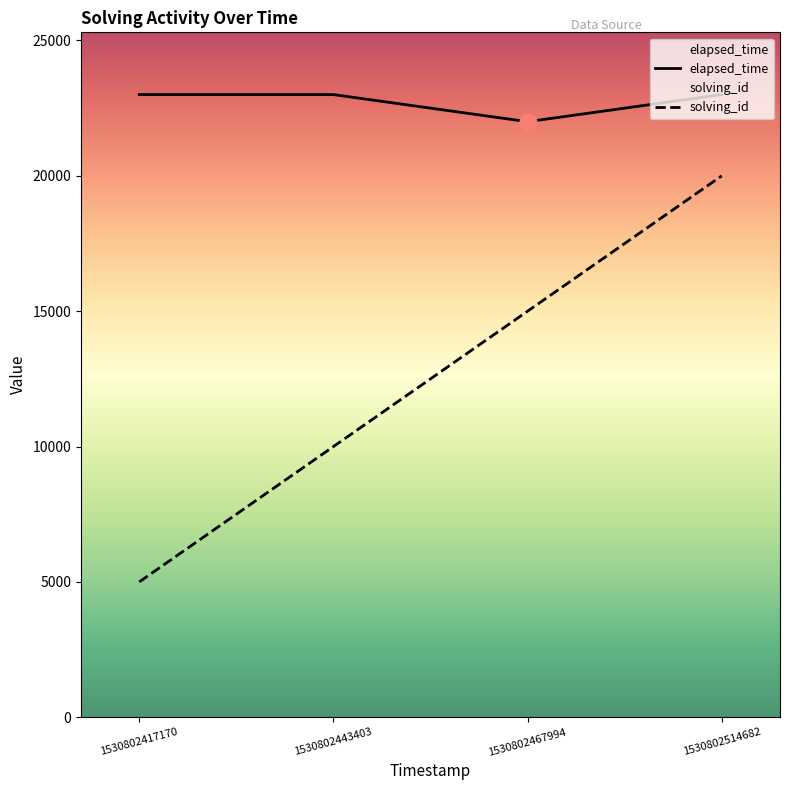

What is the value of the solving_id point at the 1st from the left?

5000